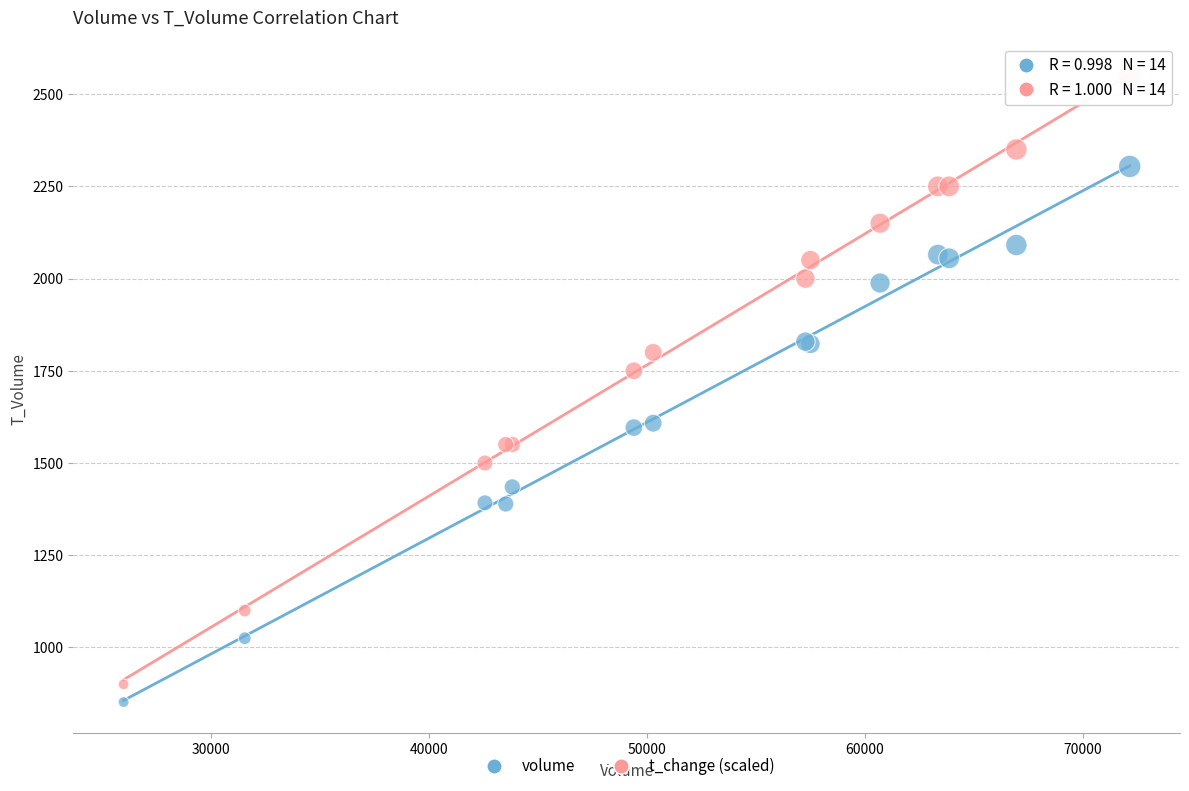

Across all series, what Y value is closest to 1701?

1750